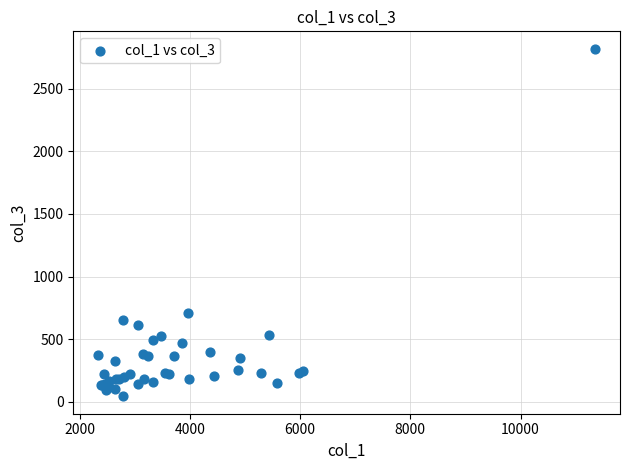

What Y value in the scatter plot is closest to 1431?

707